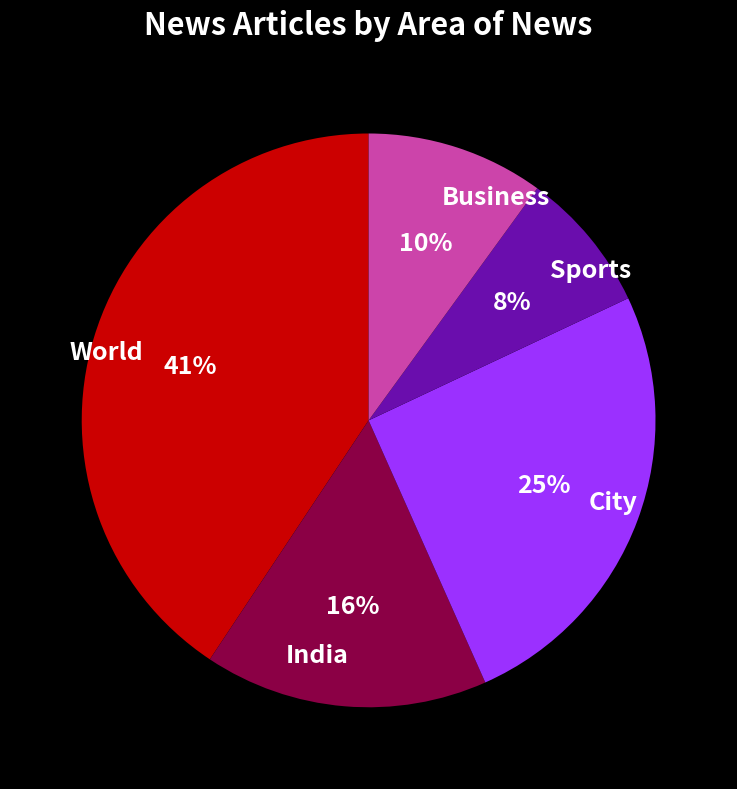

What percentage is the Sports slice, to the nearest percent?

8%